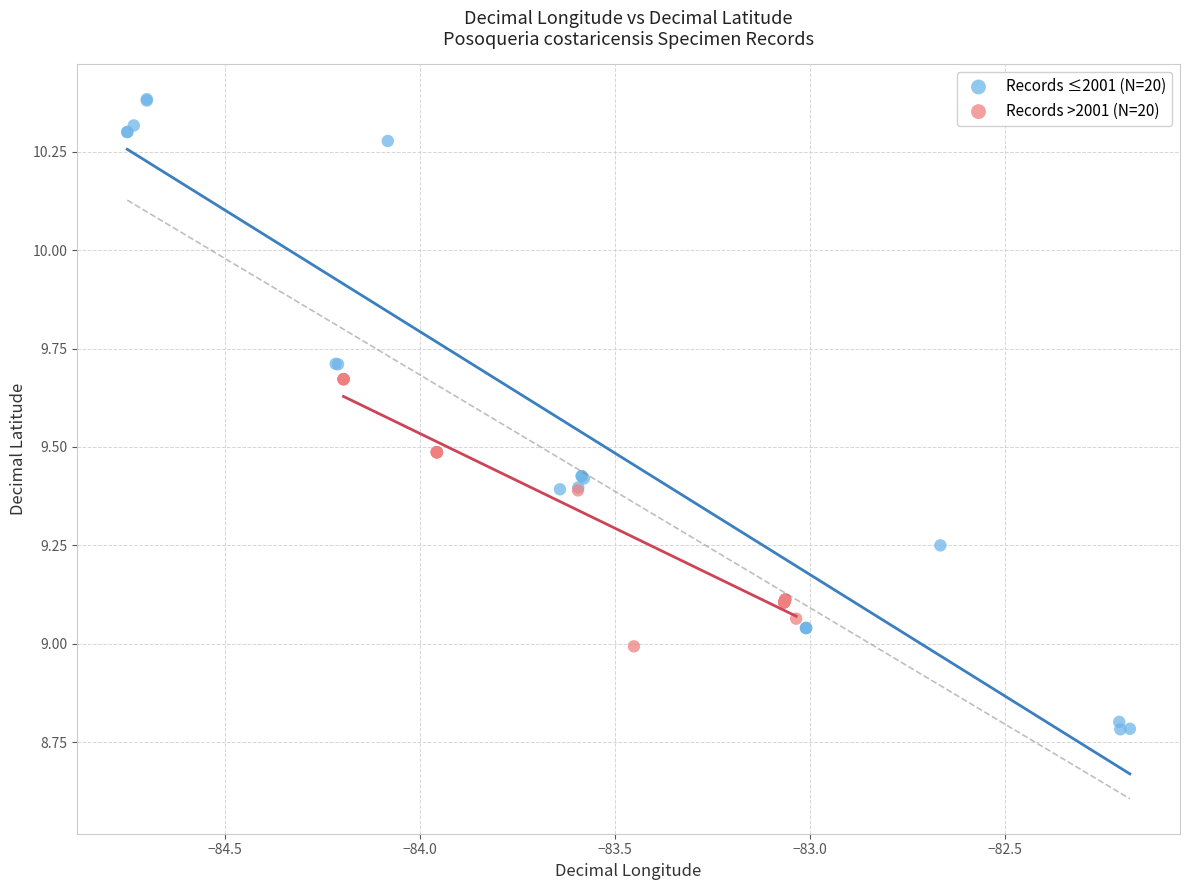

Which series has the largest Y range (max minus min)?

Records ≤2001 (N=20)